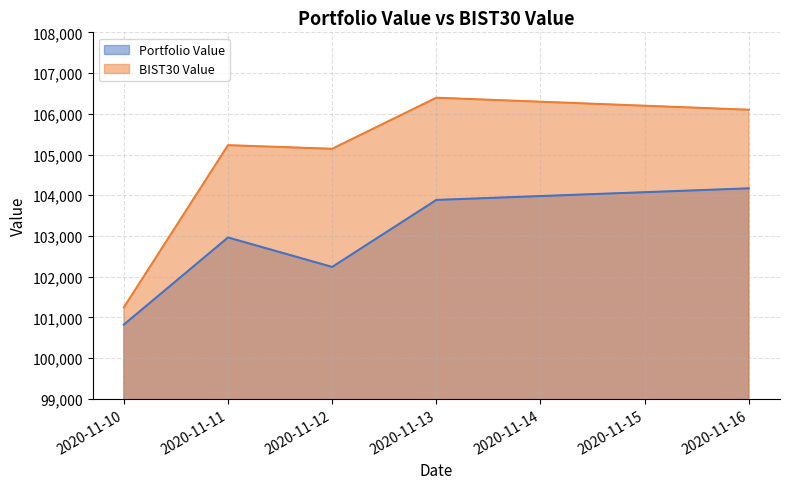

Reading left to right, what are all the values shown in this chart?

Portfolio Value: 2020-11-10=100823.6	2020-11-11=102962.7	2020-11-12=102238.9	2020-11-13=103884.4	2020-11-16=104169.2
BIST30 Value: 2020-11-10=101246.4	2020-11-11=105229.0	2020-11-12=105140.5	2020-11-13=106394.3	2020-11-16=106099.3